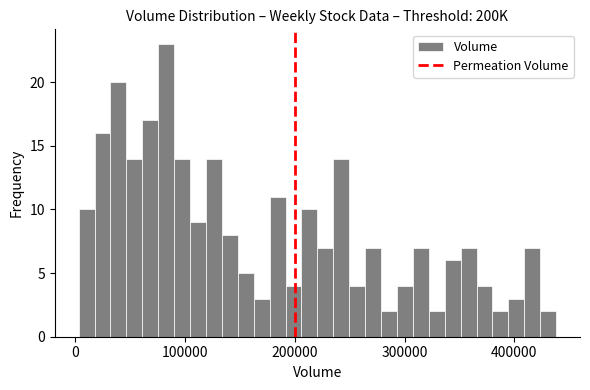

Read against the x-axis, roughly where is the centre of the tallest bar?

80000